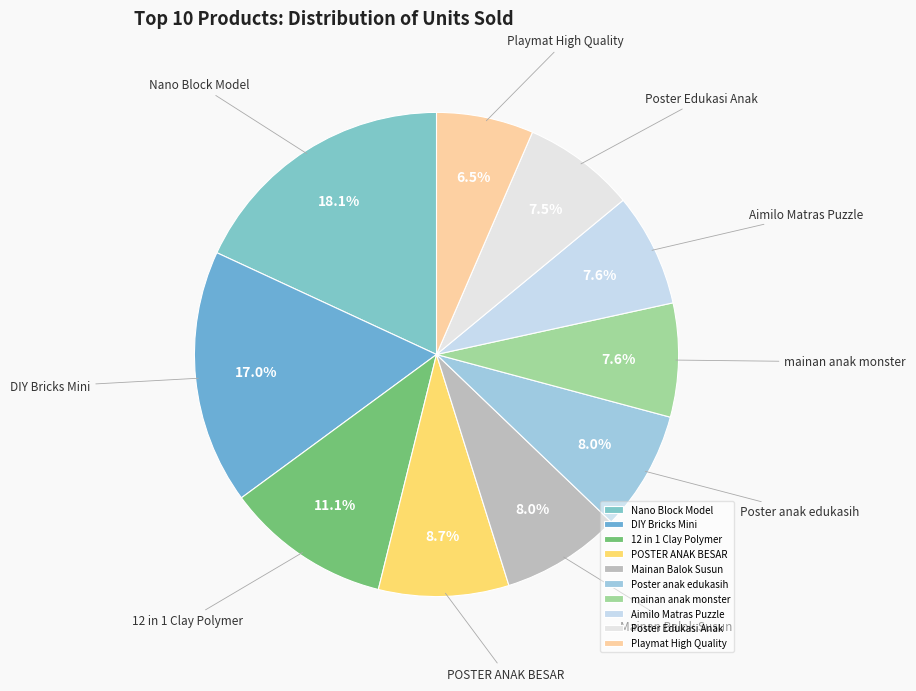

True or false: mainan anak monster accounts for 22% of the total.

False